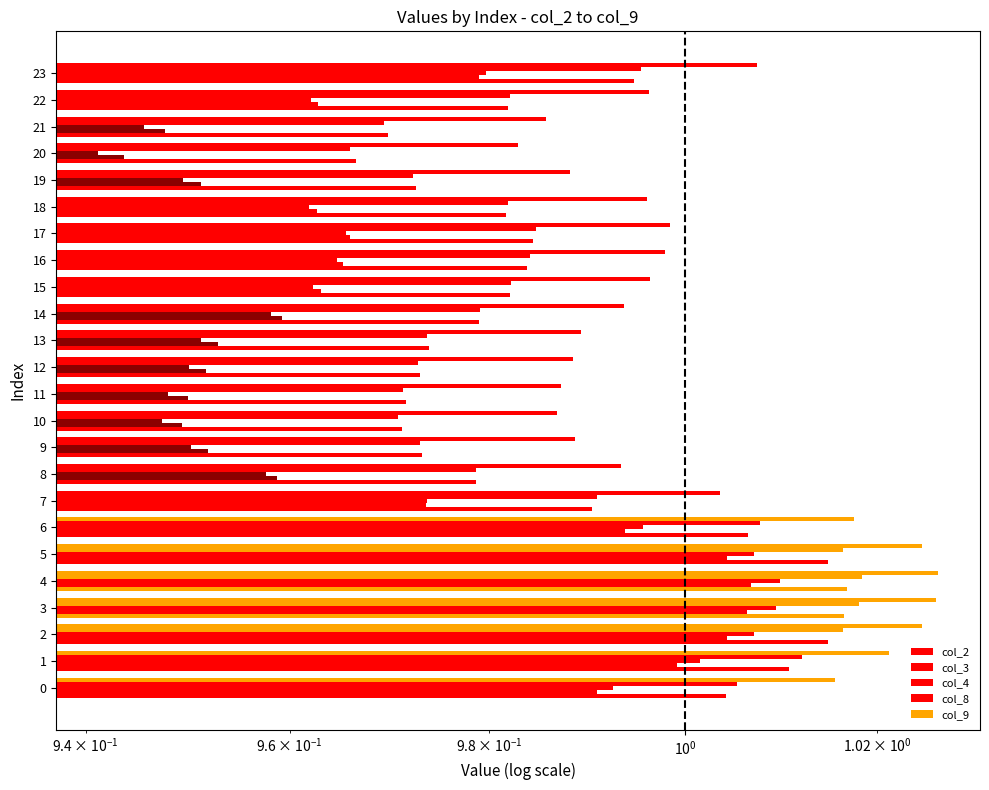

Is it true that col_4 equals 1.5 at 19?

False